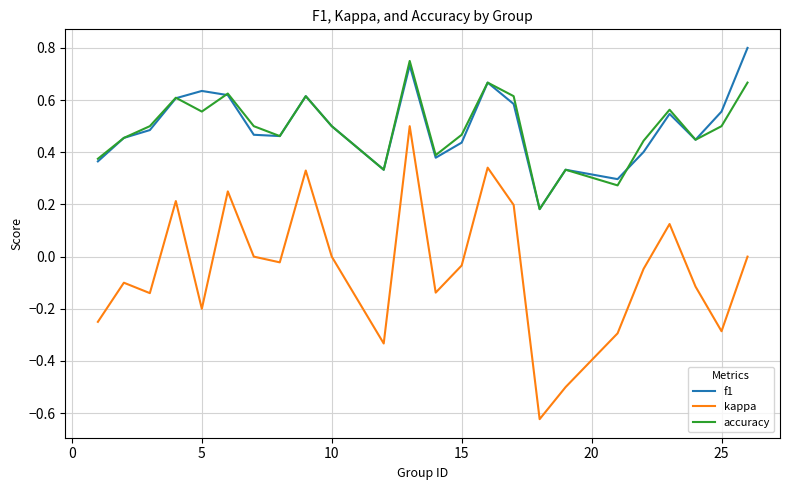

True or false: kappa and f1 cross at least once.

False